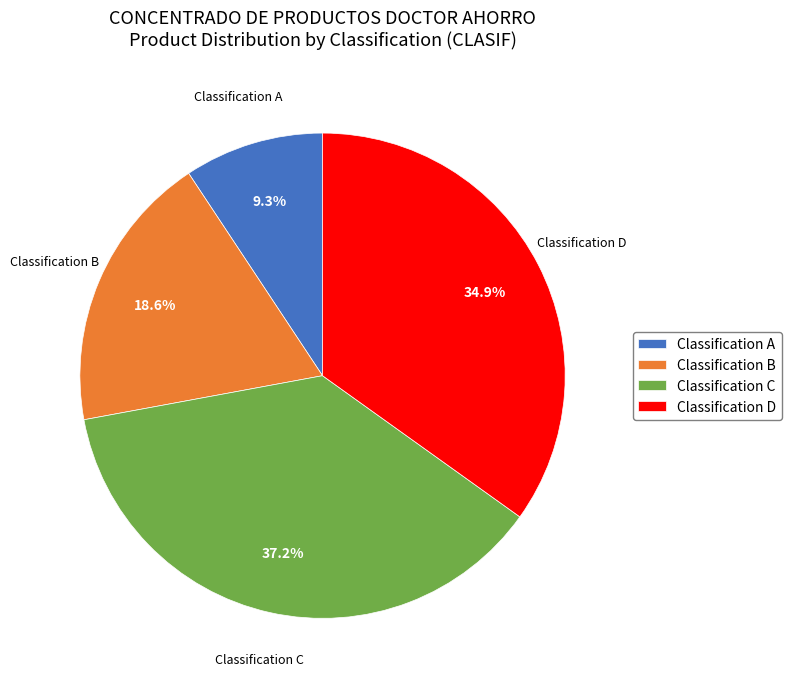

To the nearest percent, what is the average slice percentage?

25%